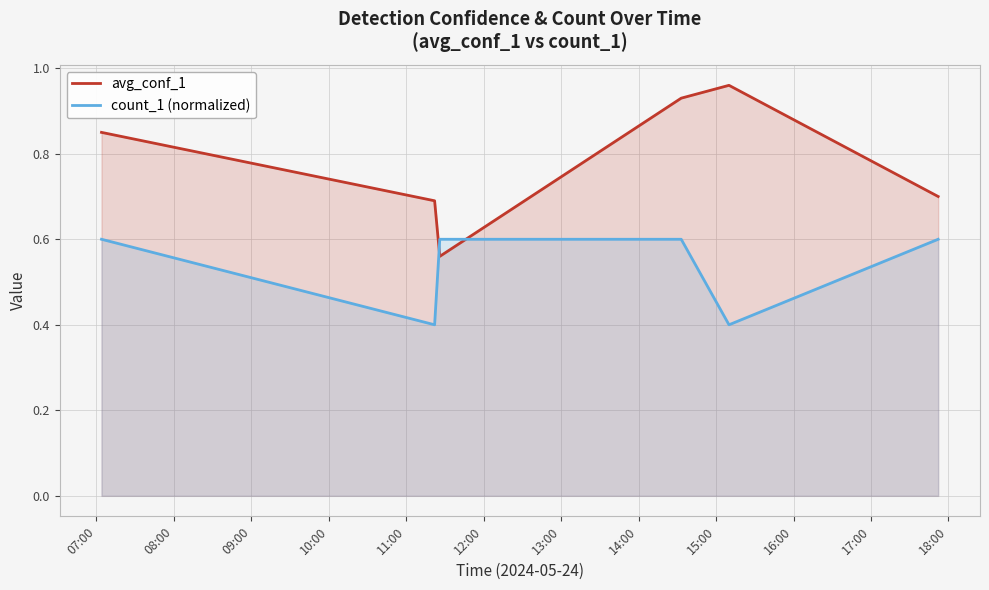

What is the minimum value shown in the chart?

0.4